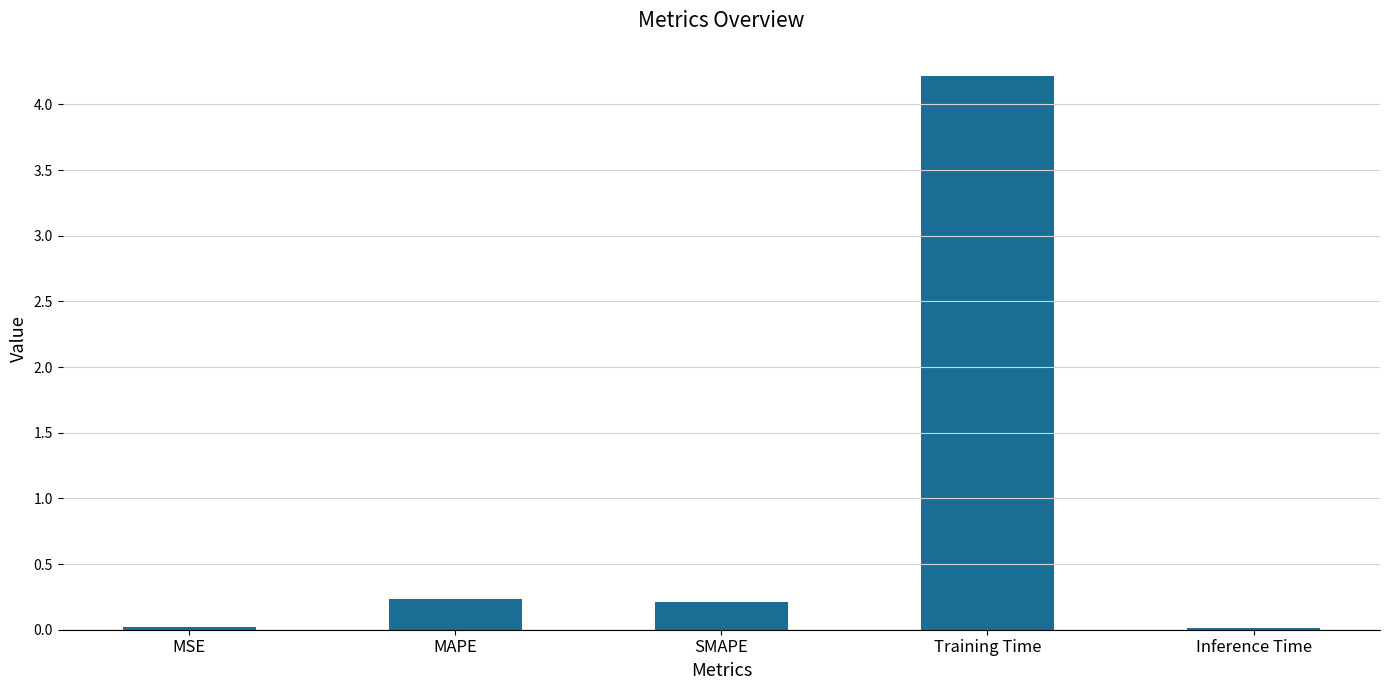

Count the number of data series in this chart.

1